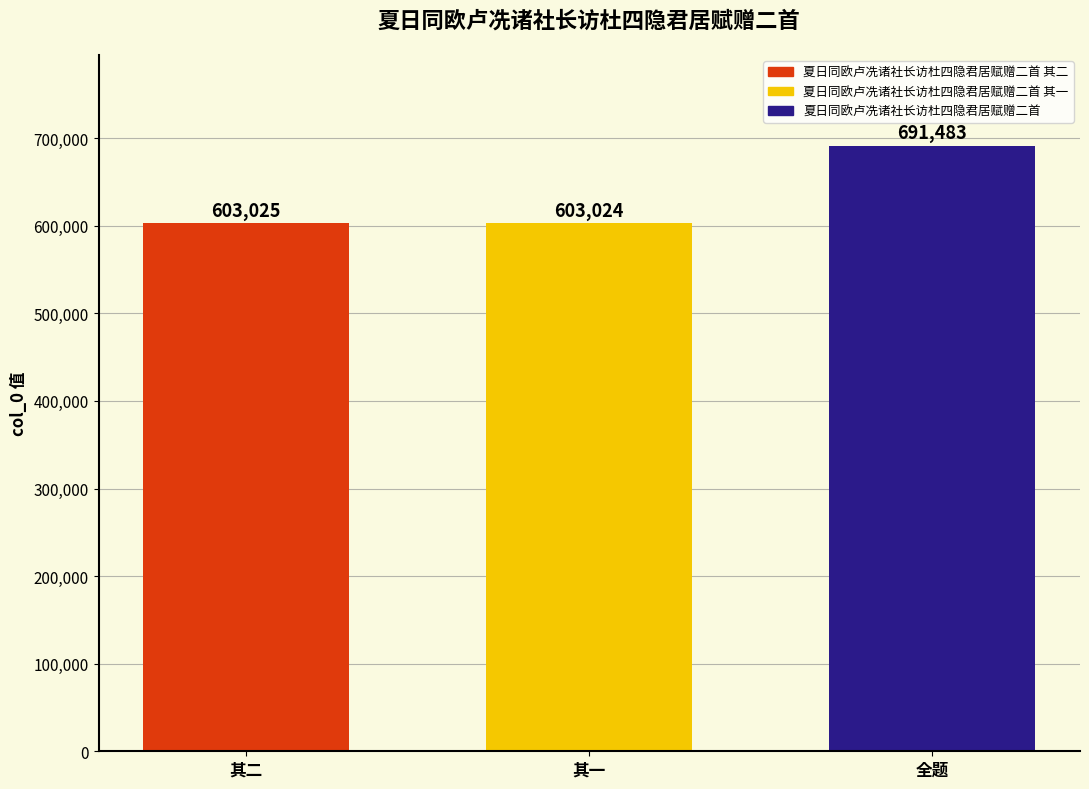

Reading left to right, transcribe all the data shown in this chart.

其二=603025	其一=603024	全题=691483